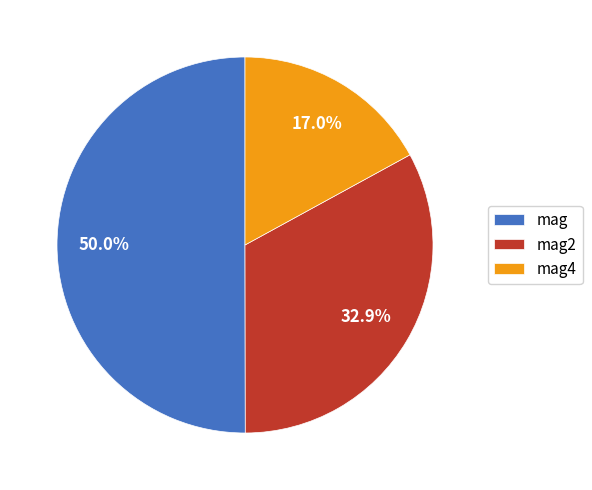

Which category accounts for the majority?

mag